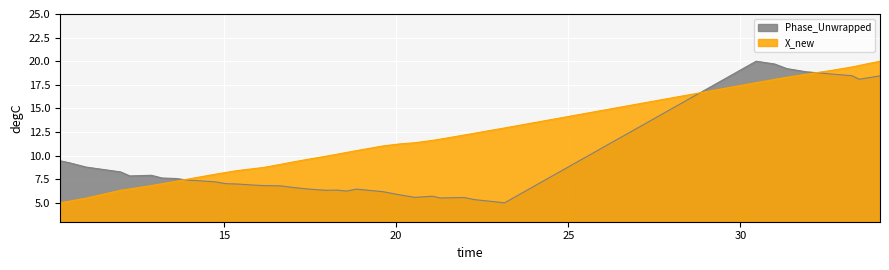

What is the value of the X_new point at the 20th from the left?

10.2